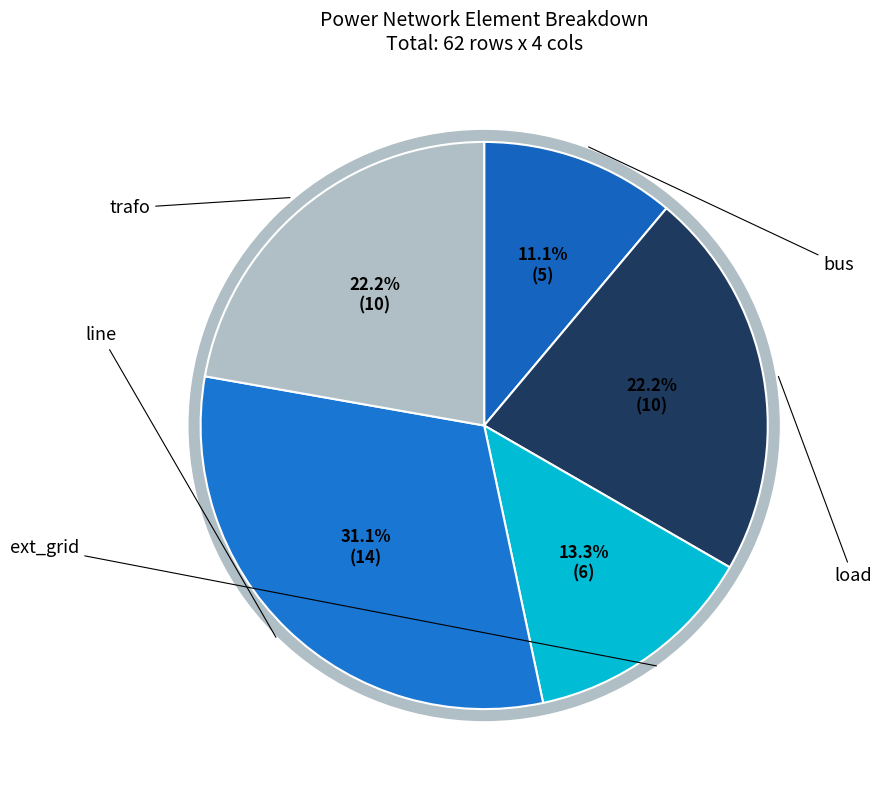

Count the number of slices in the pie.

5